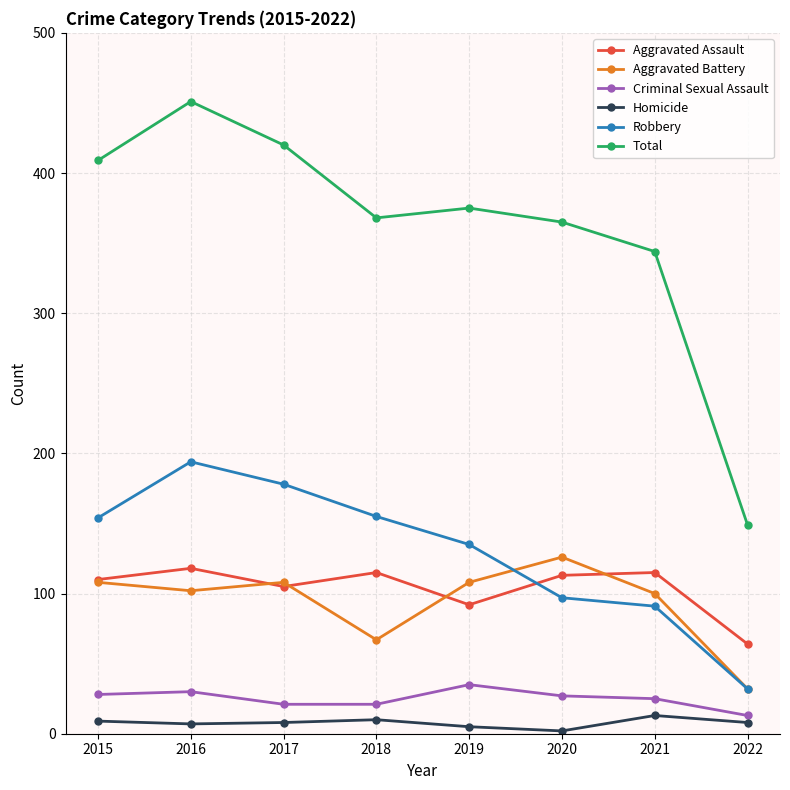

At which category does the chart reach its peak across all series?

2016